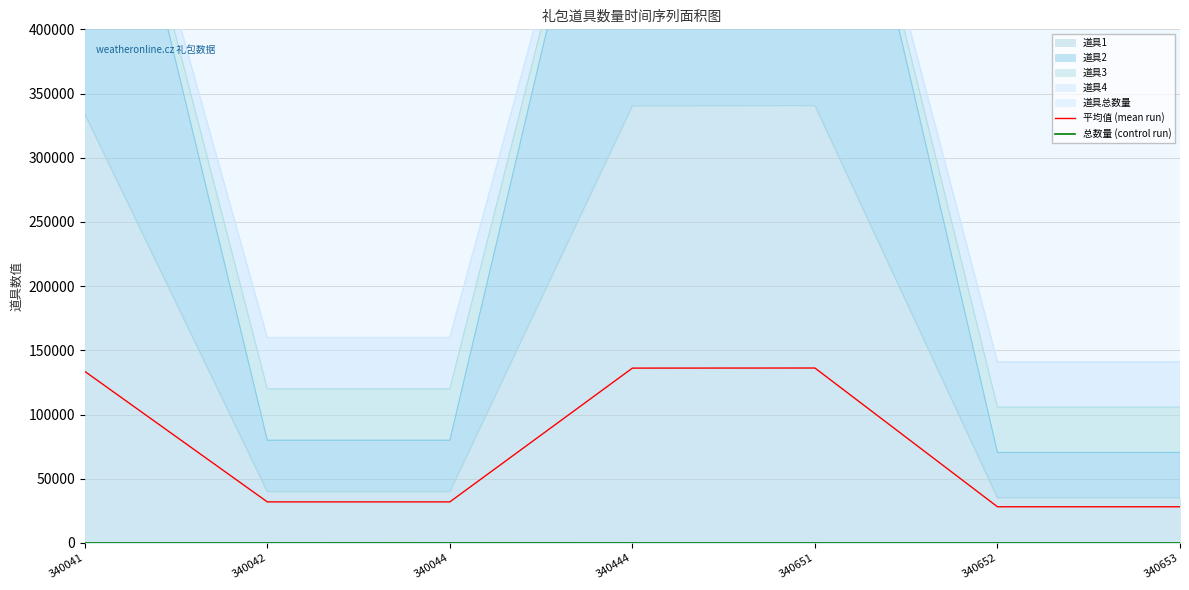

What is the difference between the 平均值 (mean run) values at 340444 and 340044?

104165.6